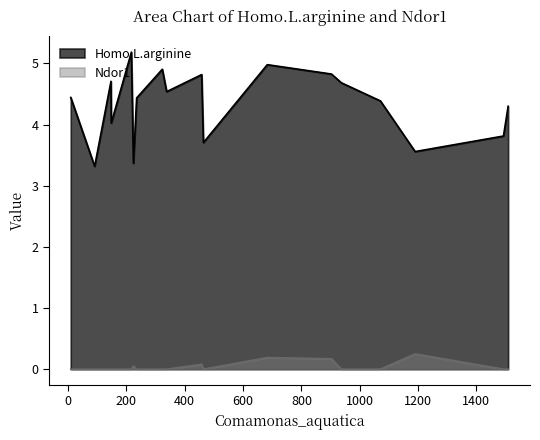

List the series in order of their overall mean, lowest first.

Ndor1, Homo.L.arginine